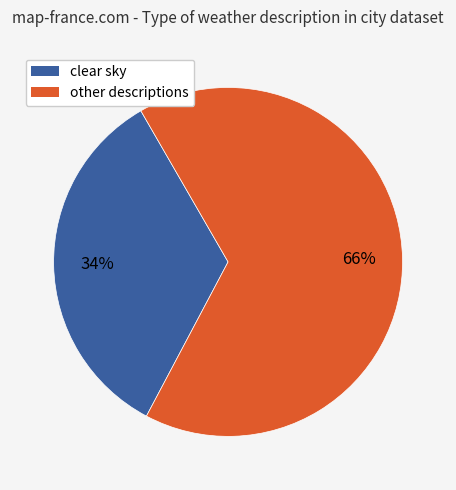

To the nearest percent, what is the average slice percentage?

50%